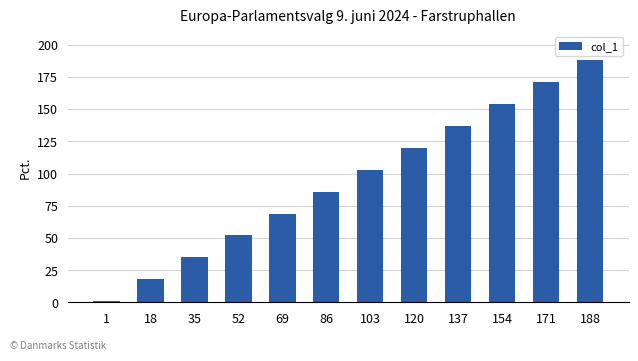

Reading right to left, list all the values displayed in this chart.

188	171	154	137	120	103	86	69	52	35	18	1